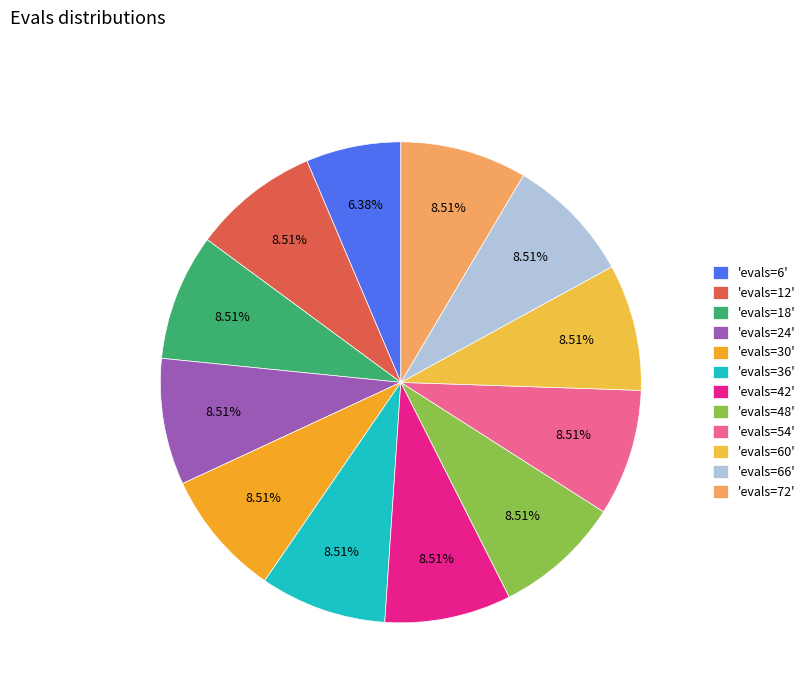

Rank the categories by value from highest to lowest.

evals=12, evals=18, evals=24, evals=30, evals=36, evals=42, evals=48, evals=54, evals=60, evals=66, evals=72, evals=6